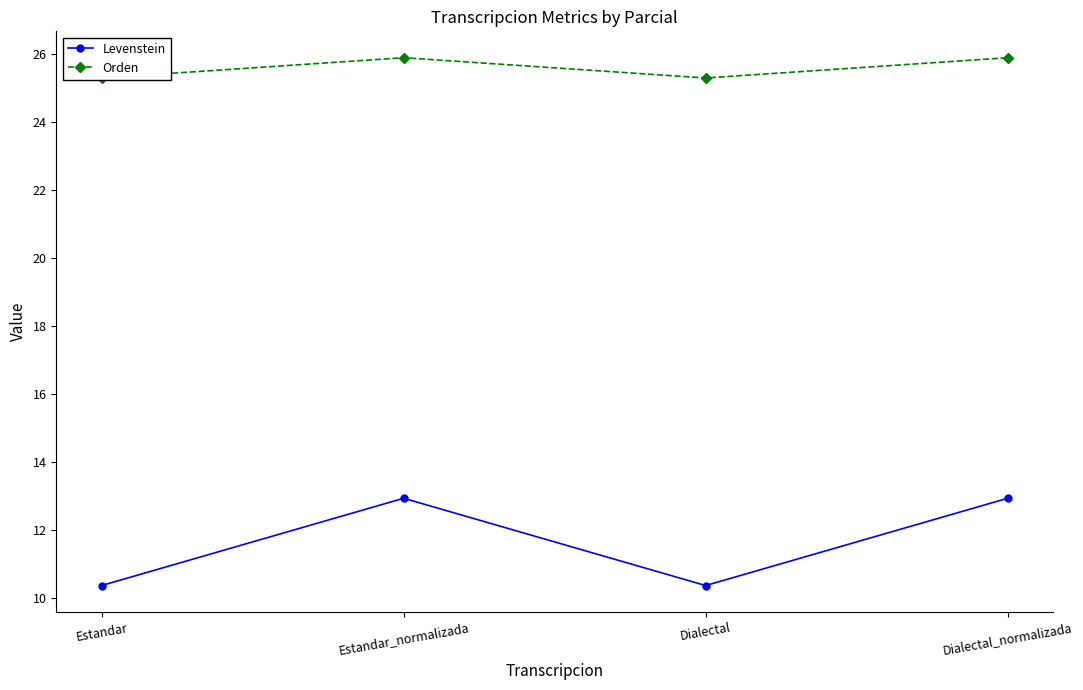

At Dialectal, list the series in order from largest to smallest.

Orden, Levenstein